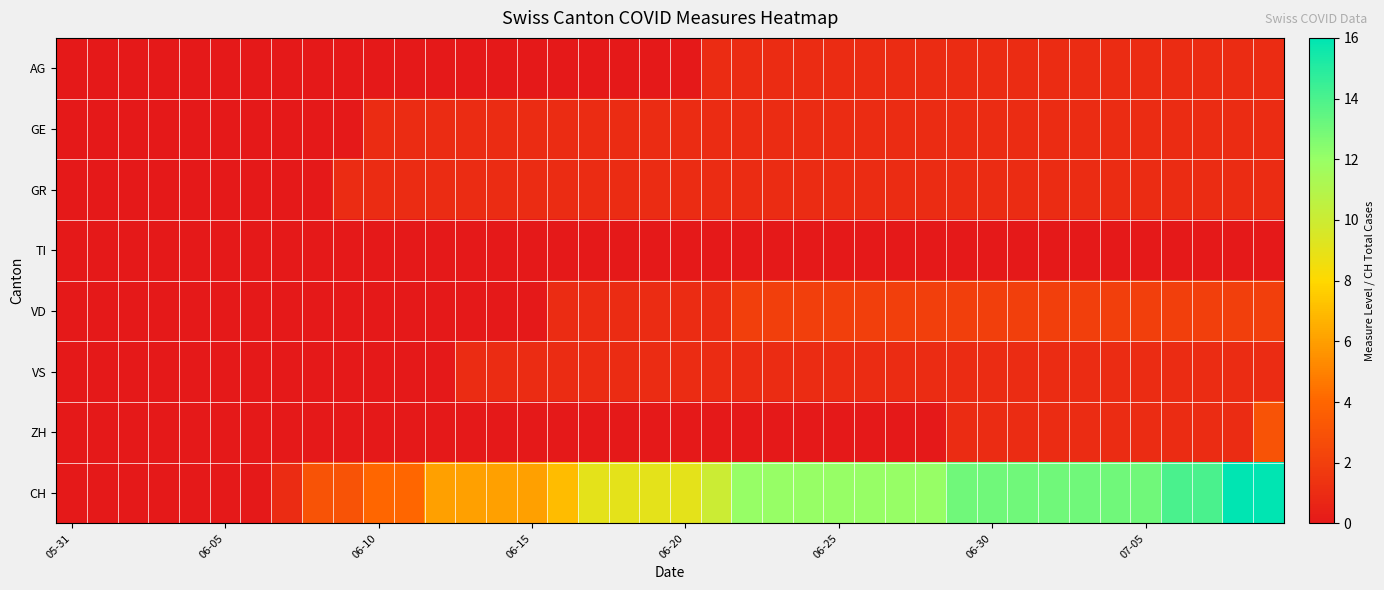

Which series has the largest total across all categories?

CH